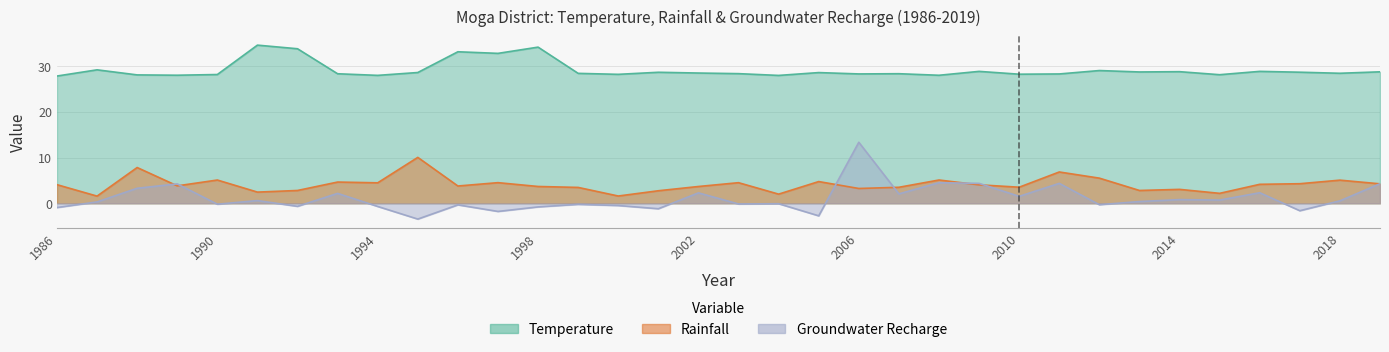

Where is the first local minimum for Temperature?

1989